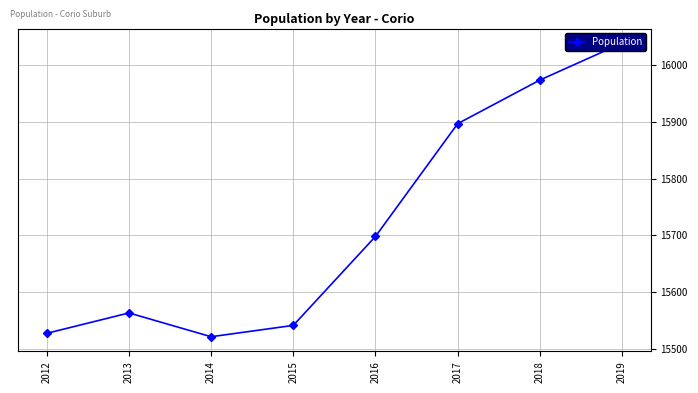

Read the value at 2014.

15521